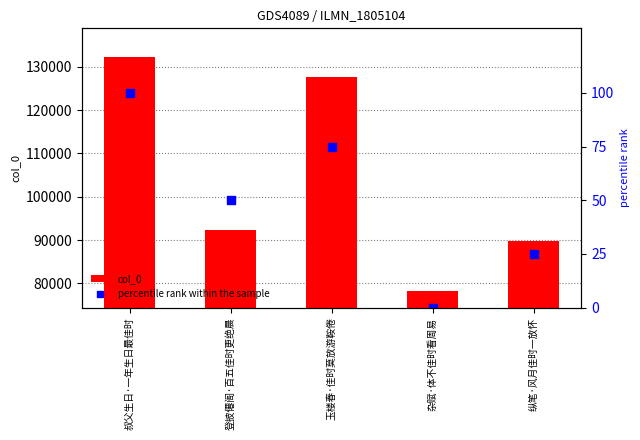

At which category is the sum across all series the highest?

叔父生日·一年生日最佳时